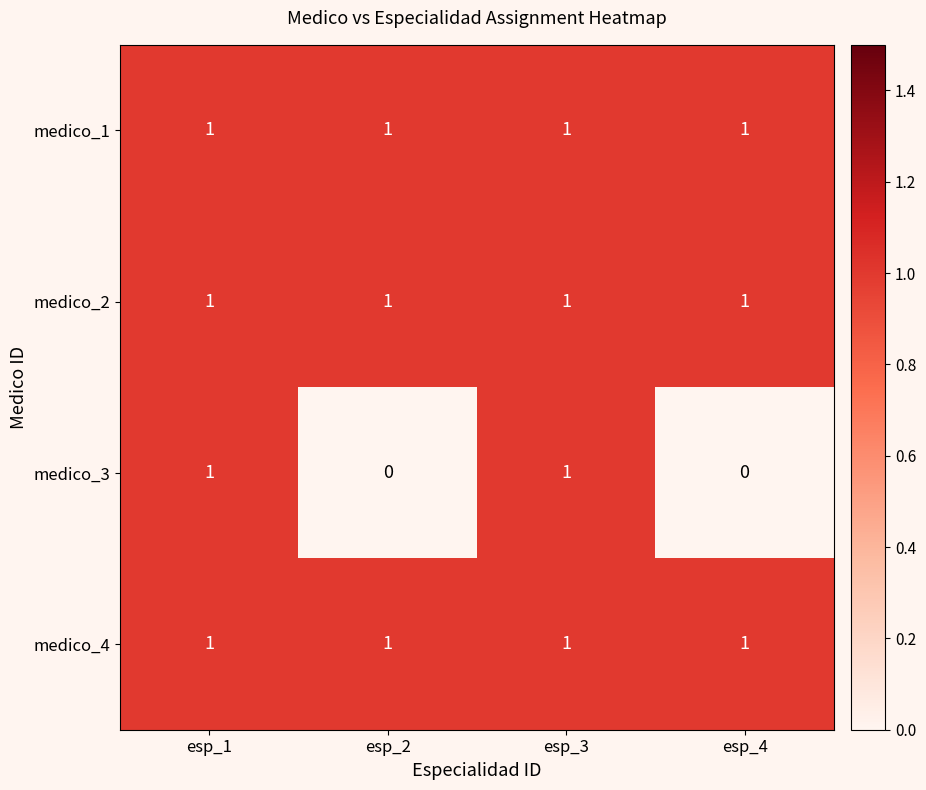

At how many categories does at least one series exceed 0?

4